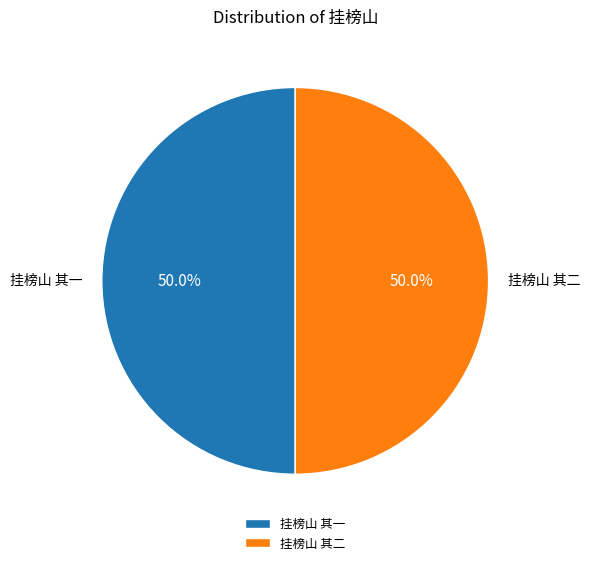

How many segments does this pie chart have?

2